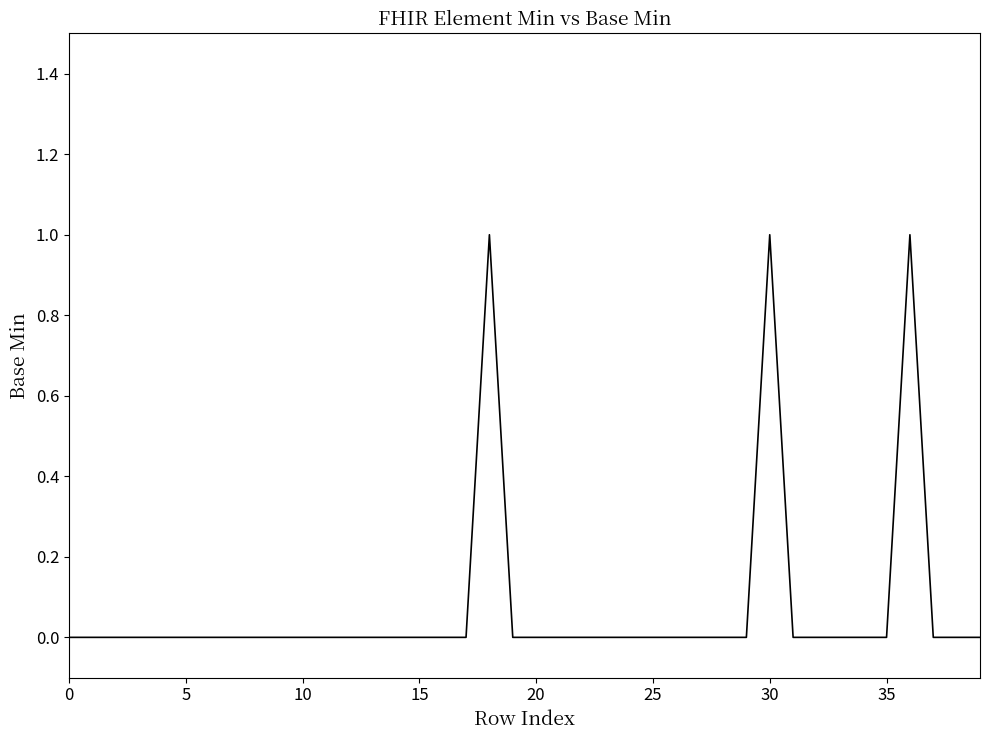

Where is the first local maximum?

18